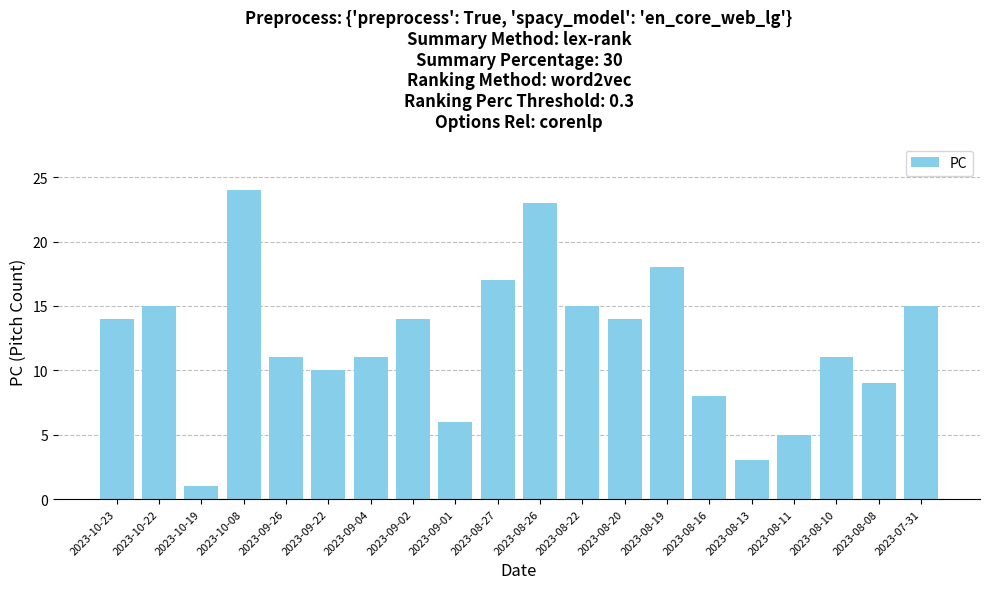

What is the difference between the values at 2023-08-27 and 2023-08-11?

12